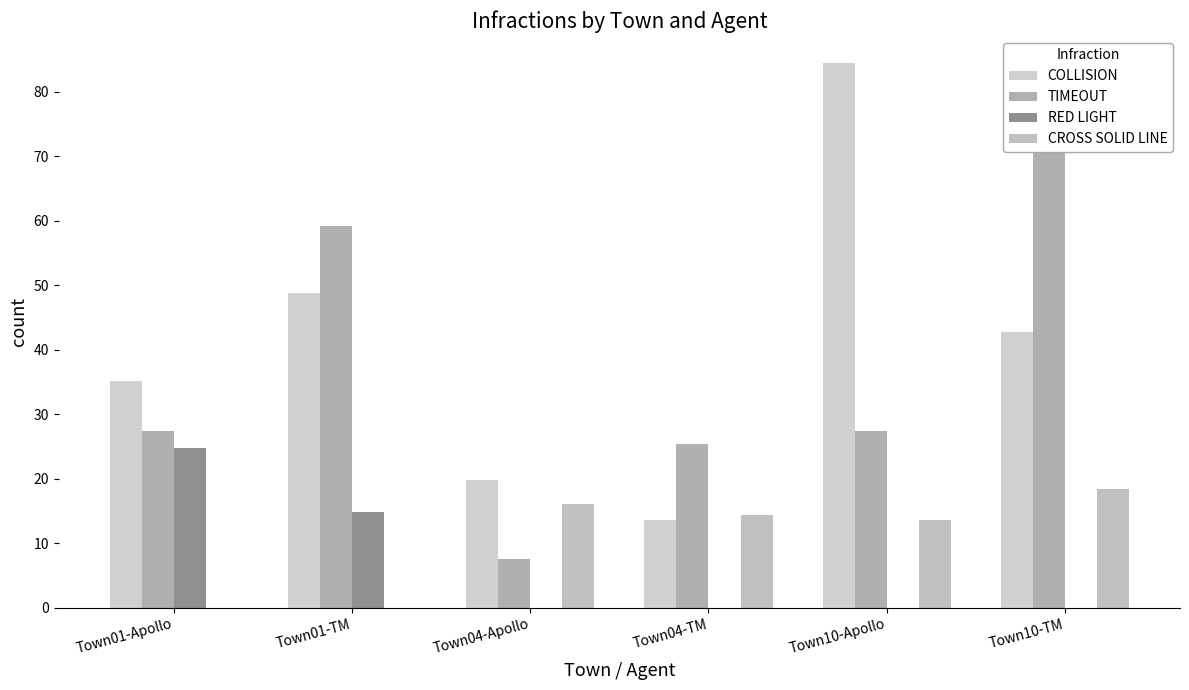

Which category has the highest value across all series?

Town10-Apollo